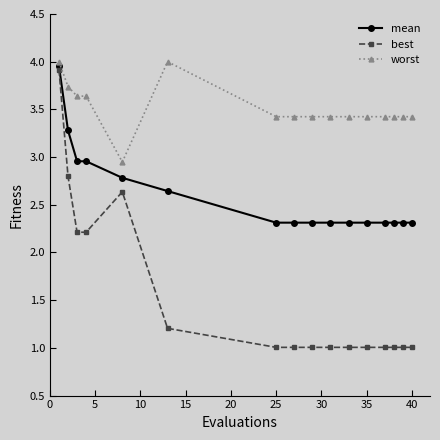

List the series in order of their peak value, highest first.

worst, mean, best